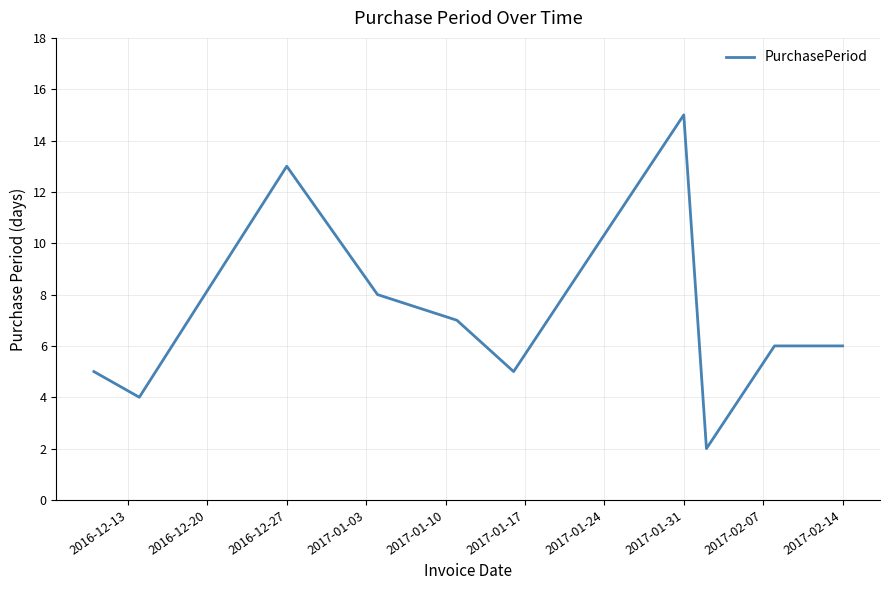

What is the difference between the maximum and minimum values?

13